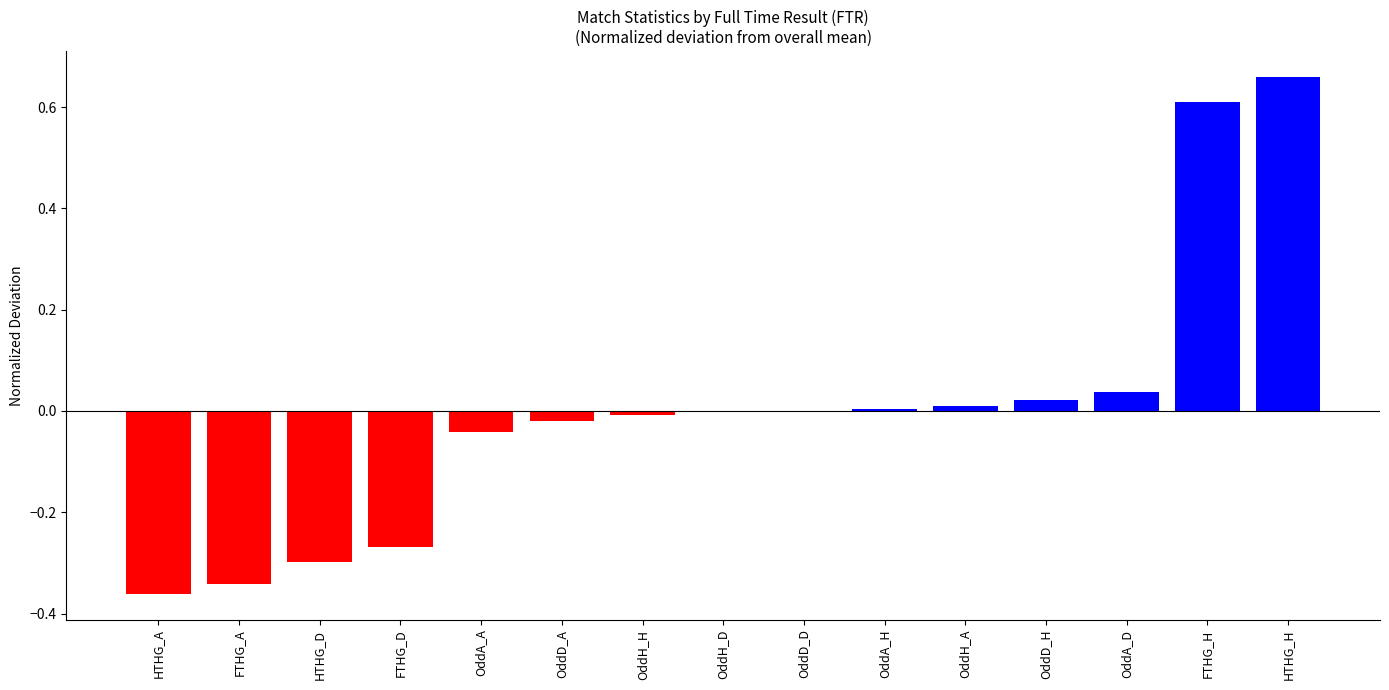

At which category does the chart reach its peak across all series?

HTHG_H